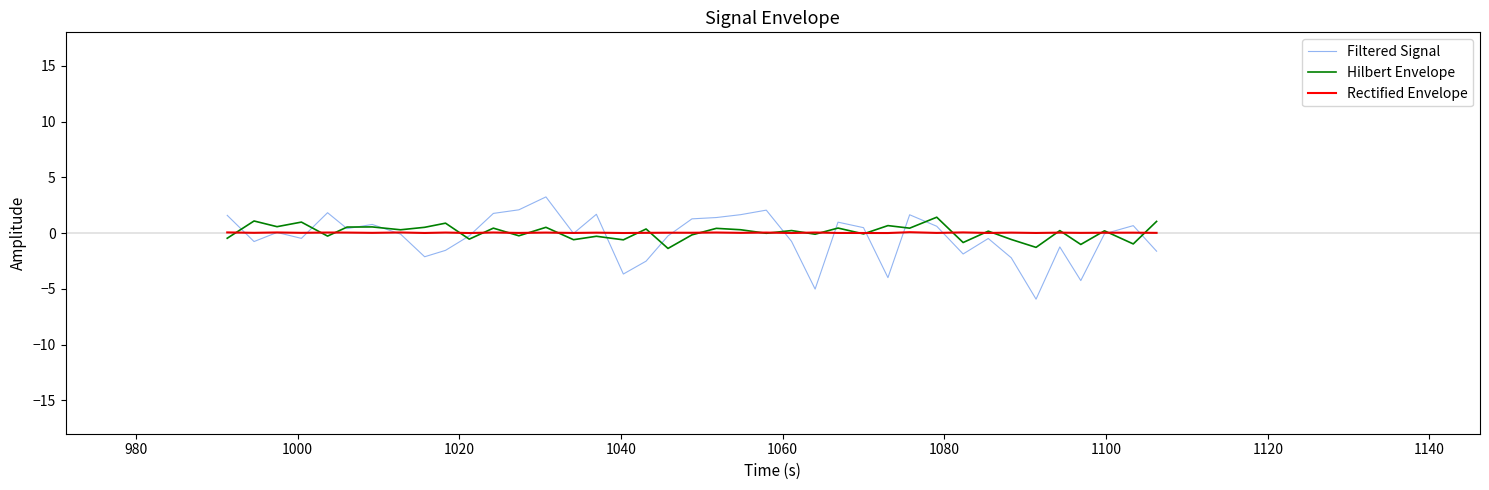

Which series has the widest spread of values?

Filtered Signal